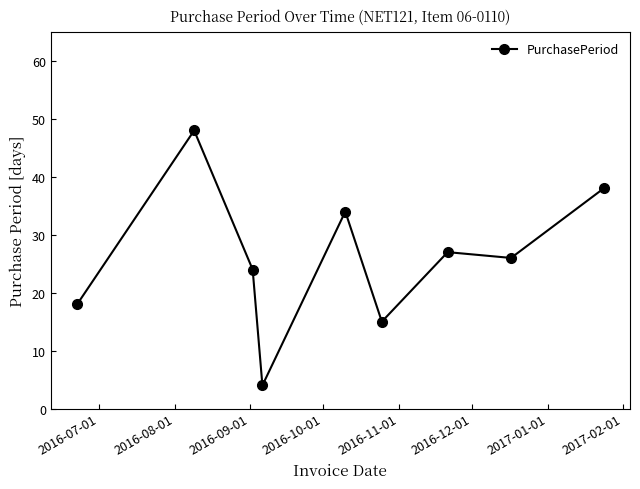

What is the value of the 1st point from the left?

18